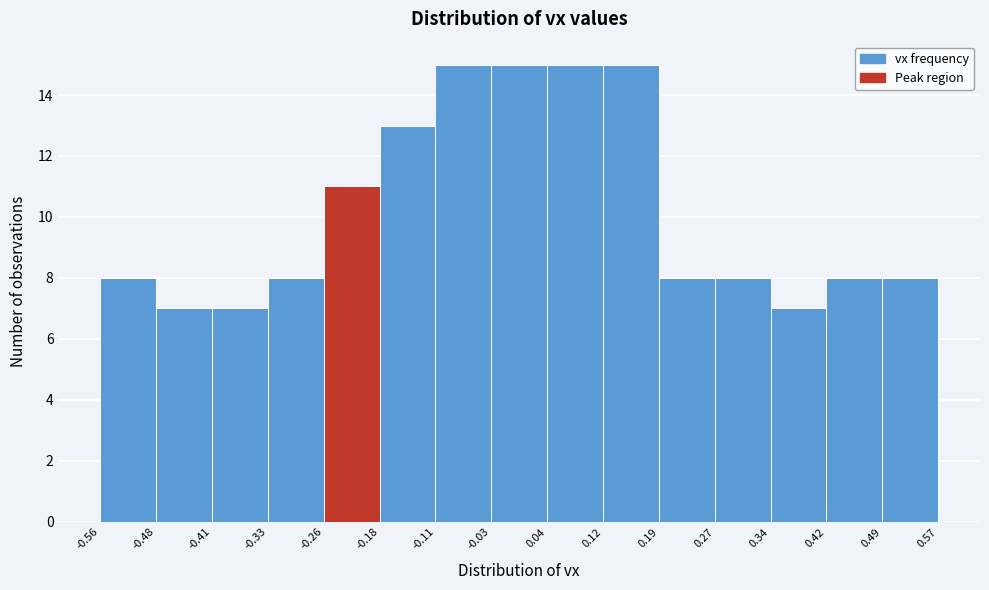

How tall is the bar that spans 0.34 to 0.42 on the x-axis? The values are not printed on the chart, so give them approximately, as read against the axis.

7